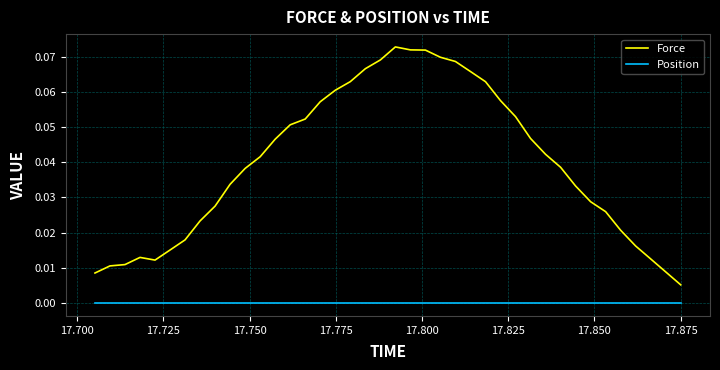

List the series in order of their overall mean, highest first.

Force, Position